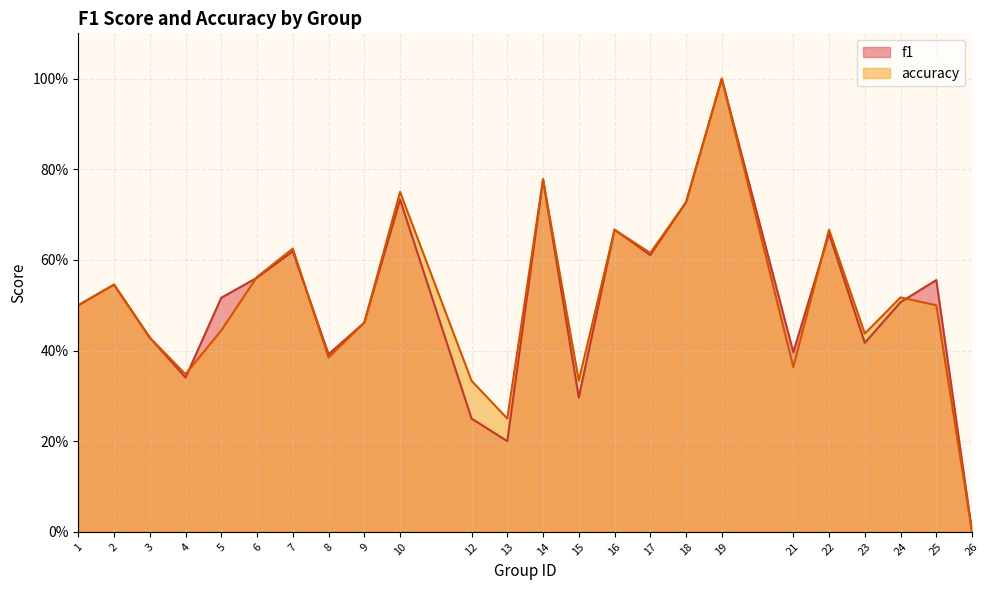

How many intersections are there between f1 and accuracy?

5